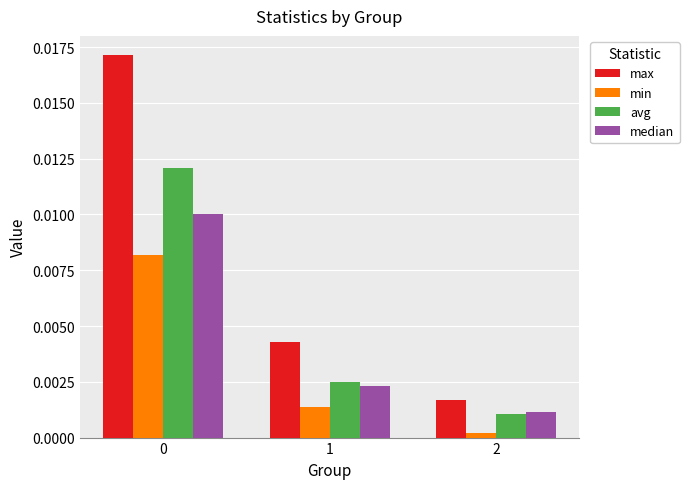

At how many categories does at least one series exceed 0?

3